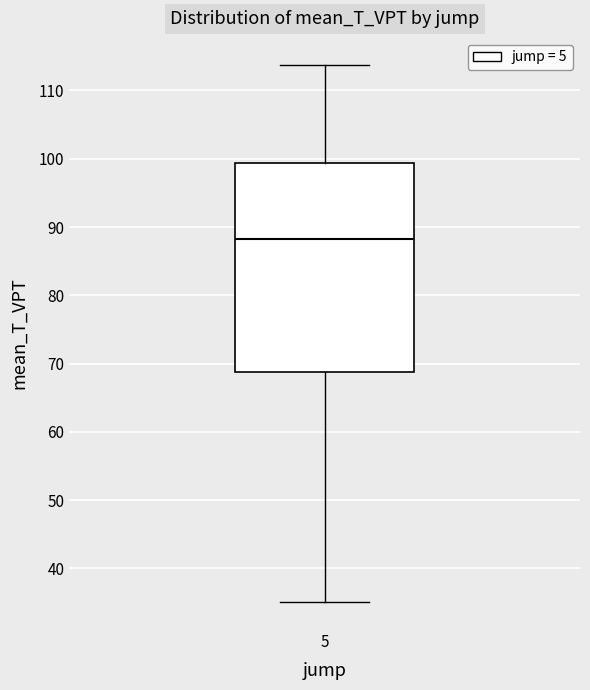

Read this box plot against the y-axis: the position of the median line, the range covered by the box, and the ends of both whiskers. The values are not printed on the chart, so give them approximately, as read against the axis.

median 88, box 69 to 99, whiskers 35 to 114